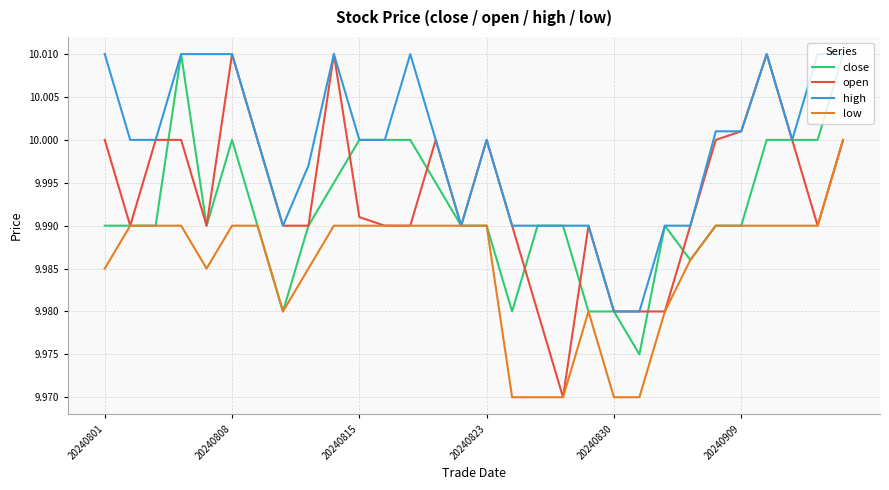

Which series has the largest range (max minus min)?

open